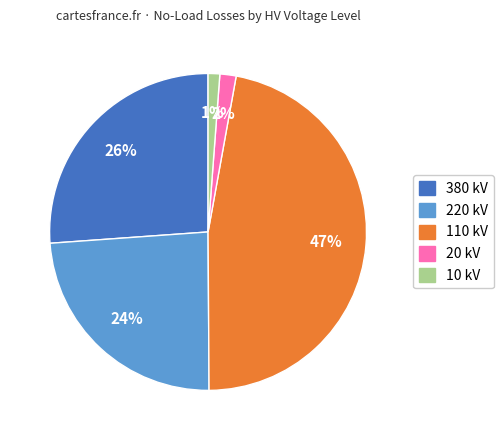

To the nearest percent, what is the average slice percentage?

20%